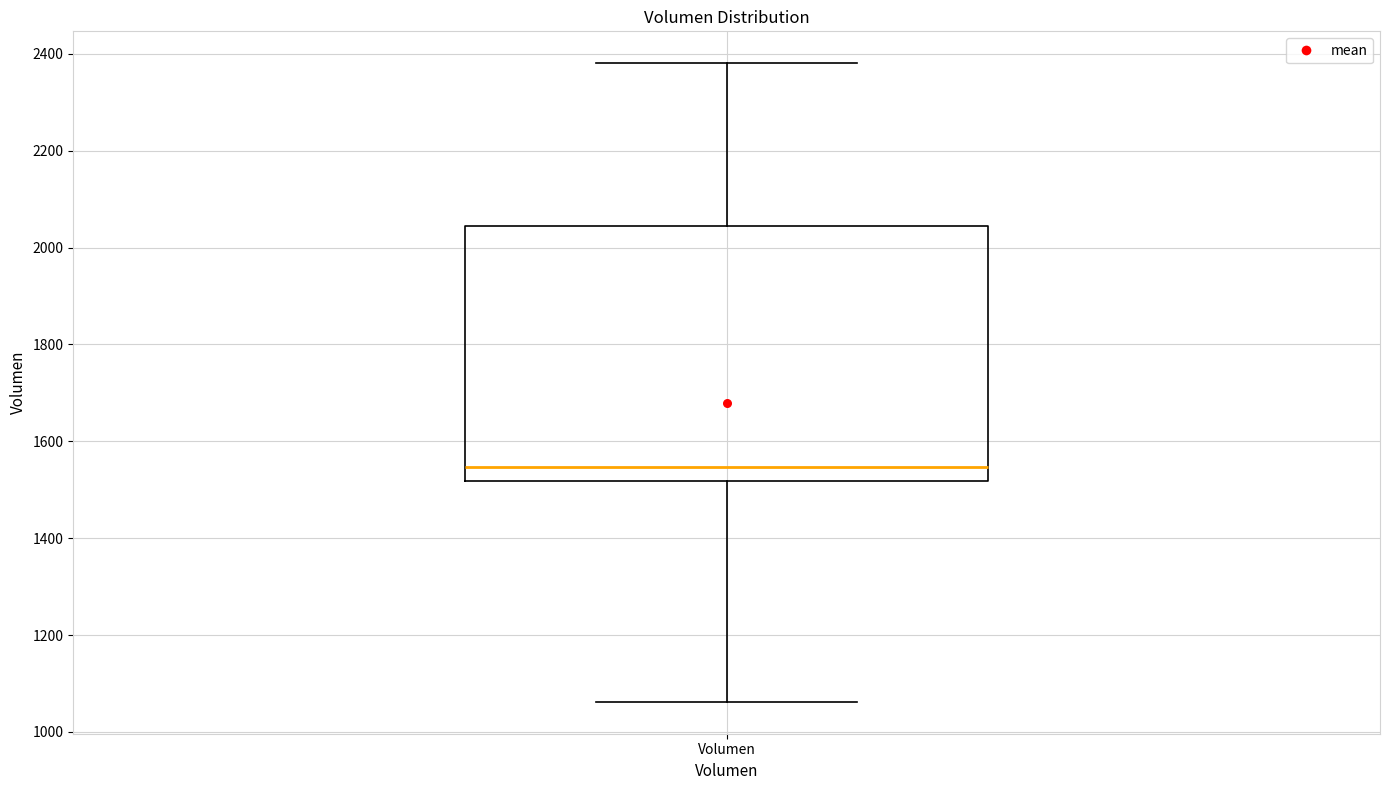

Transcribe this box plot: give where the median line is, the range the box spans, and where the two whiskers end, as read against the y-axis. The values are not printed on the chart, so give them approximately, as read against the axis.

median 1540, box 1520 to 2040, whiskers 1060 to 2380